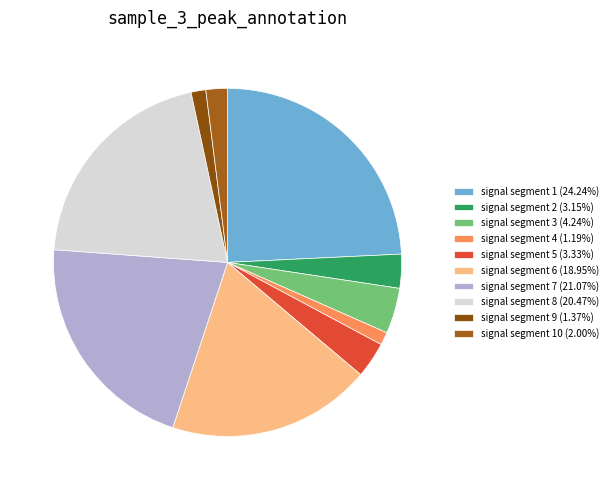

How many segments does this pie chart have?

10